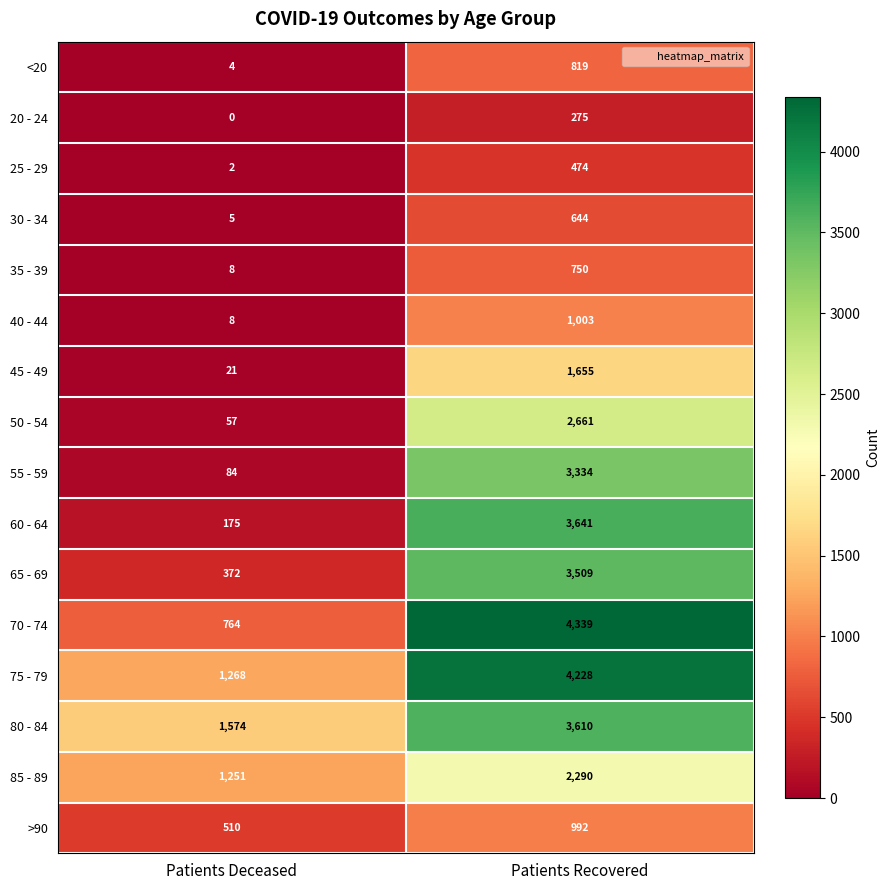

What is the total value across all series at Patients Deceased?

6103